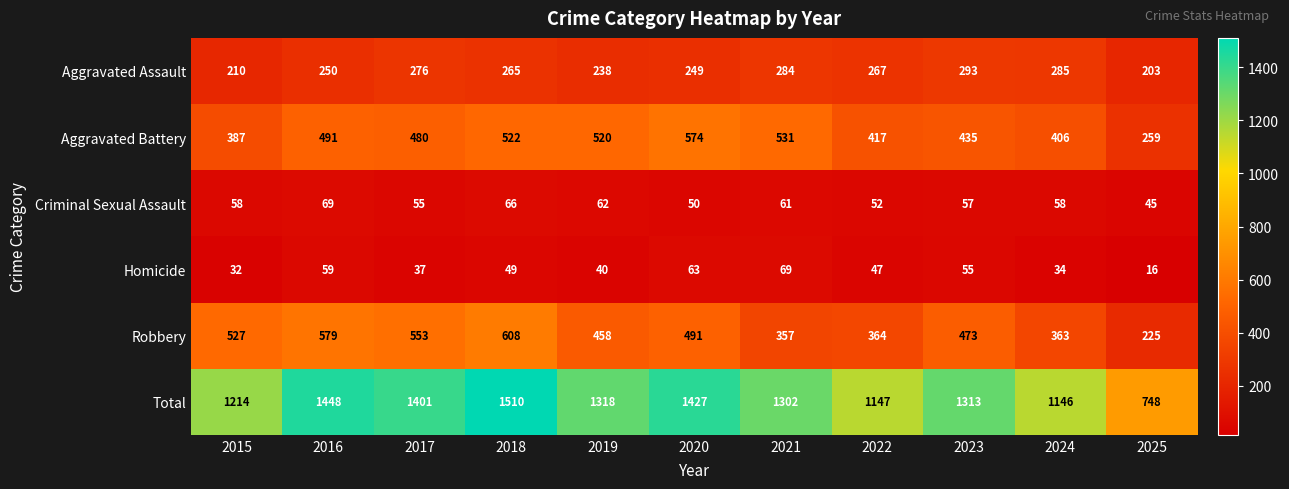

Which series has the widest spread of values?

Total